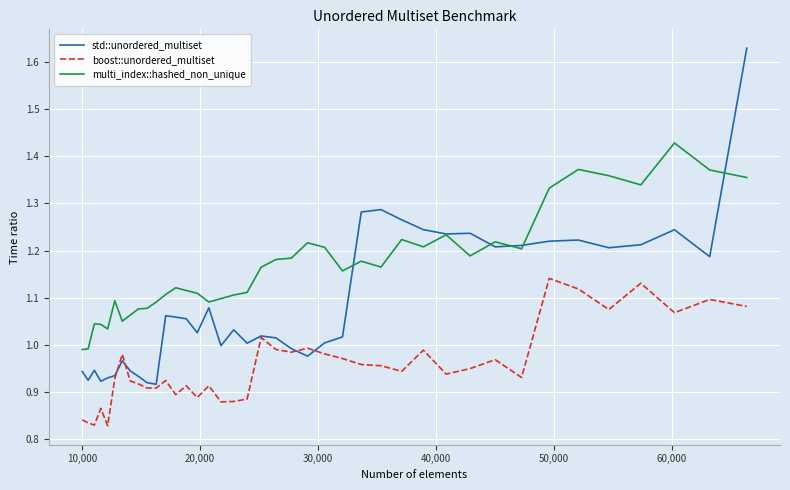

True or false: std::unordered_multiset has more than 0 interior local peaks.

True